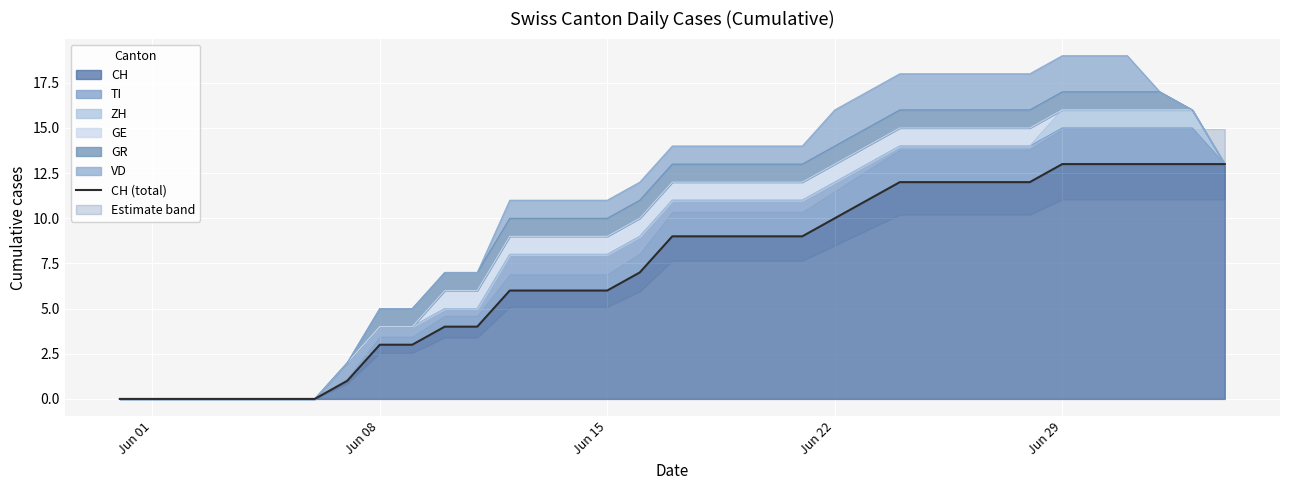

At which label does the data first exceed 9?

Jun 22